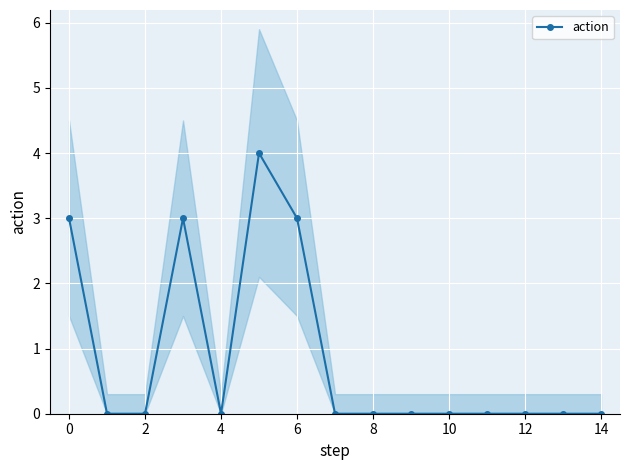

What is the maximum value for action?

4